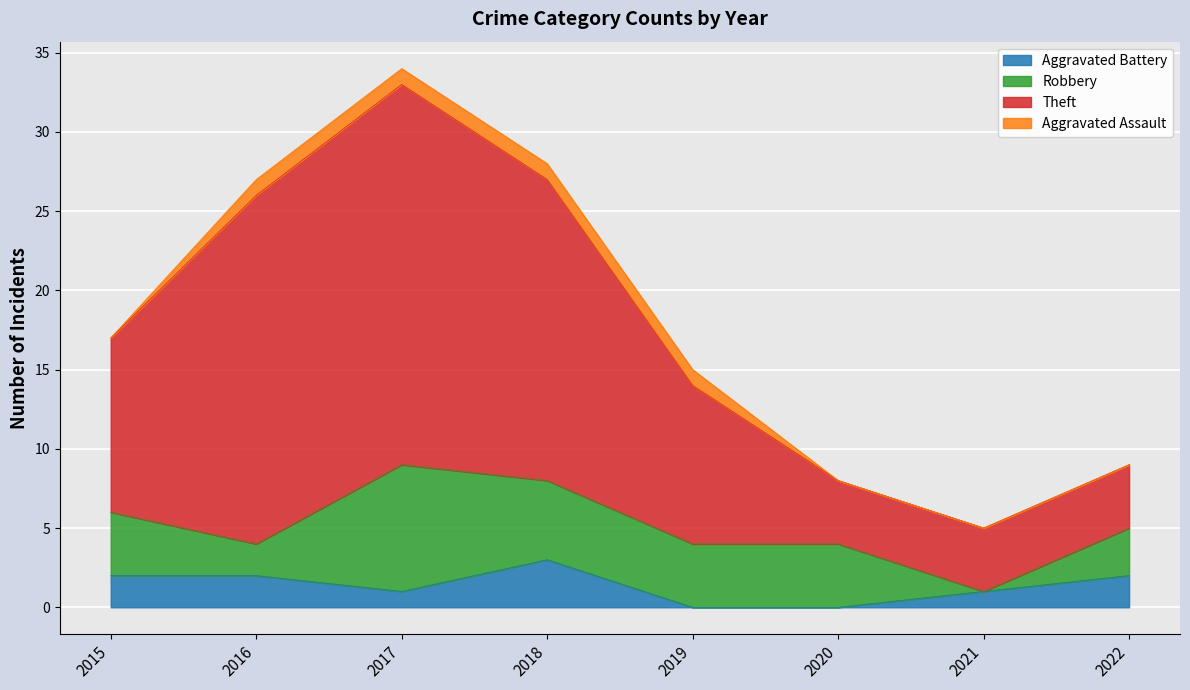

What is the average value of the Aggravated Battery series?

1